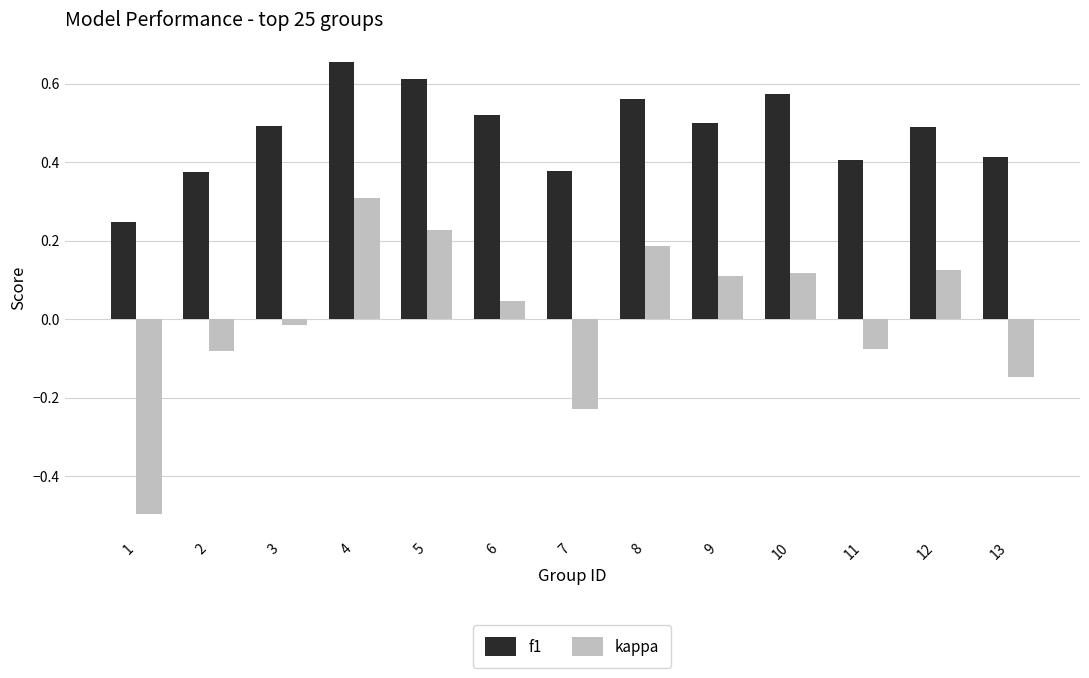

How many series are shown in this chart?

2